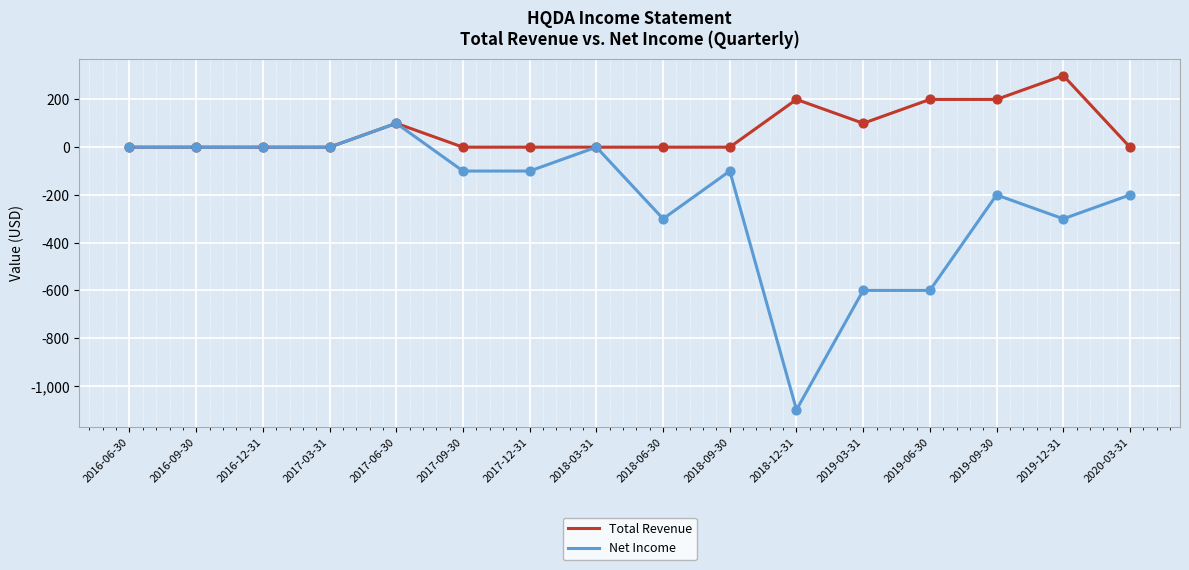

Which series has the largest total across all categories?

Total Revenue